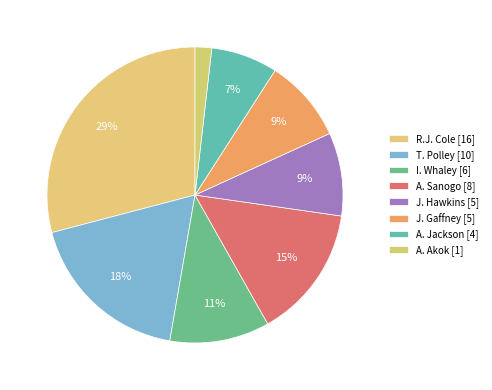

Combined, do R.J. Cole and J. Hawkins account for over 50%?

No